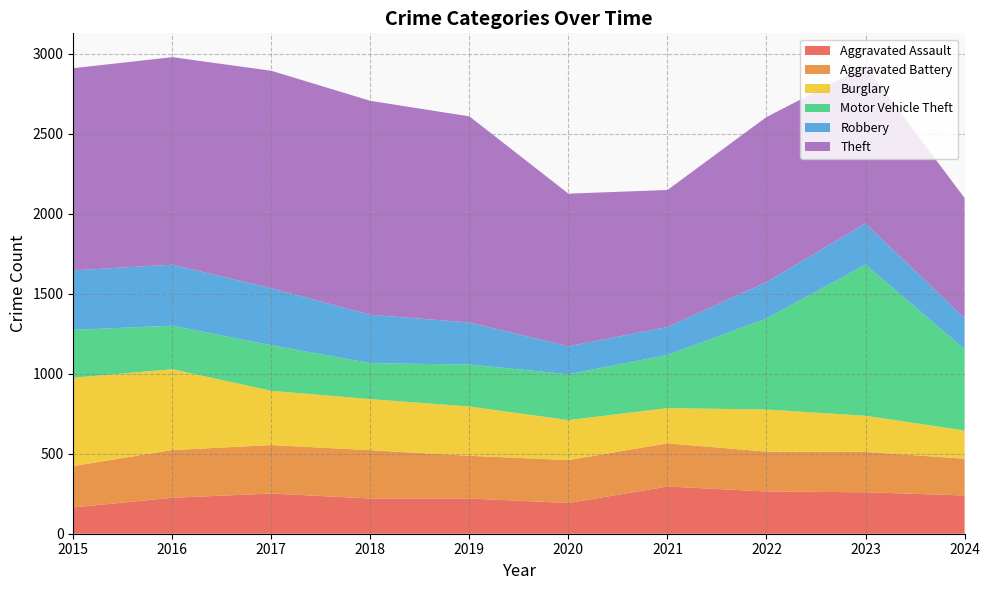

Reading left to right, what are all the values shown in this chart?

Aggravated Assault: 164	225	251	220	220	192	295	264	259	239
Aggravated Battery: 259	298	303	302	267	268	270	249	252	230
Burglary: 552	505	339	319	308	250	220	263	226	176
Motor Vehicle Theft: 299	272	285	225	262	287	332	569	945	508
Robbery: 372	381	356	302	263	174	175	227	257	194
Theft: 1263	1297	1359	1337	1288	954	856	1032	983	751